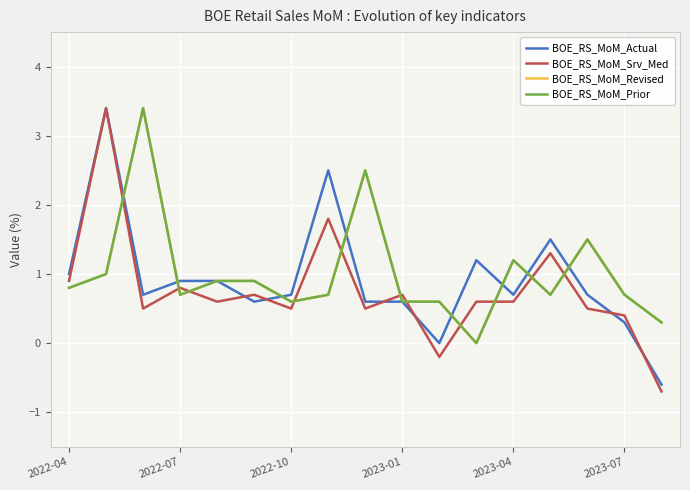

Does the chart display data point markers on the line(s)?

No